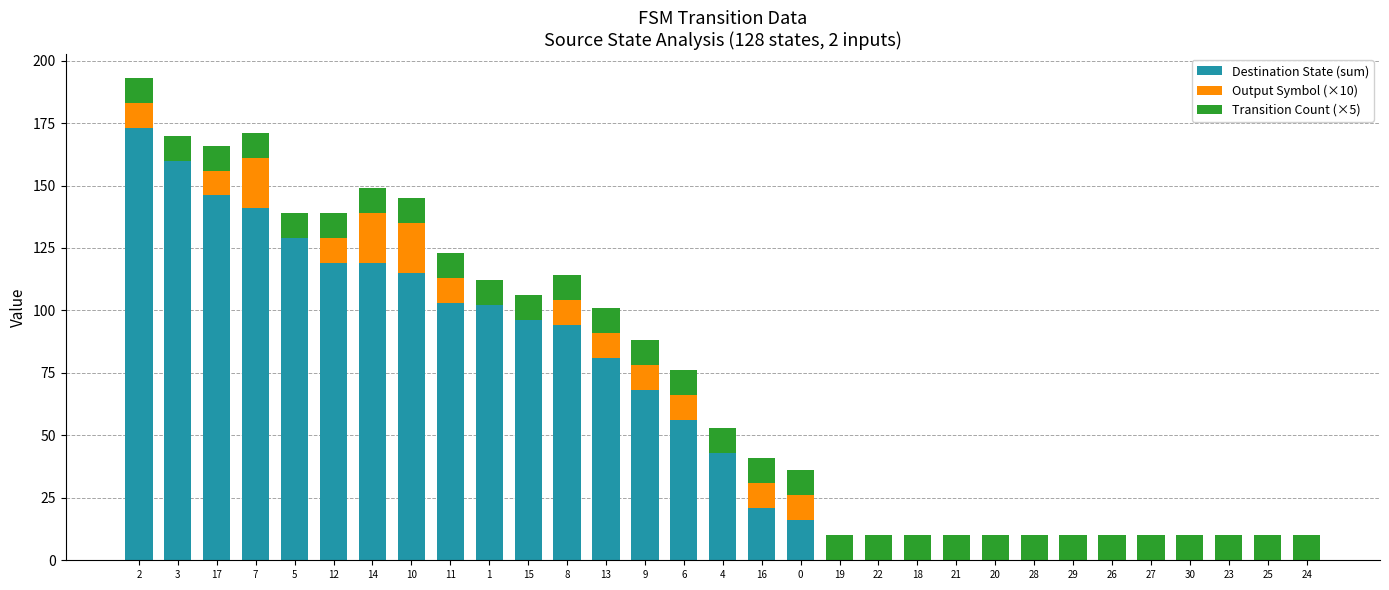

What are all the series names shown in the legend?

Destination State (sum), Output Symbol (×10), Transition Count (×5)